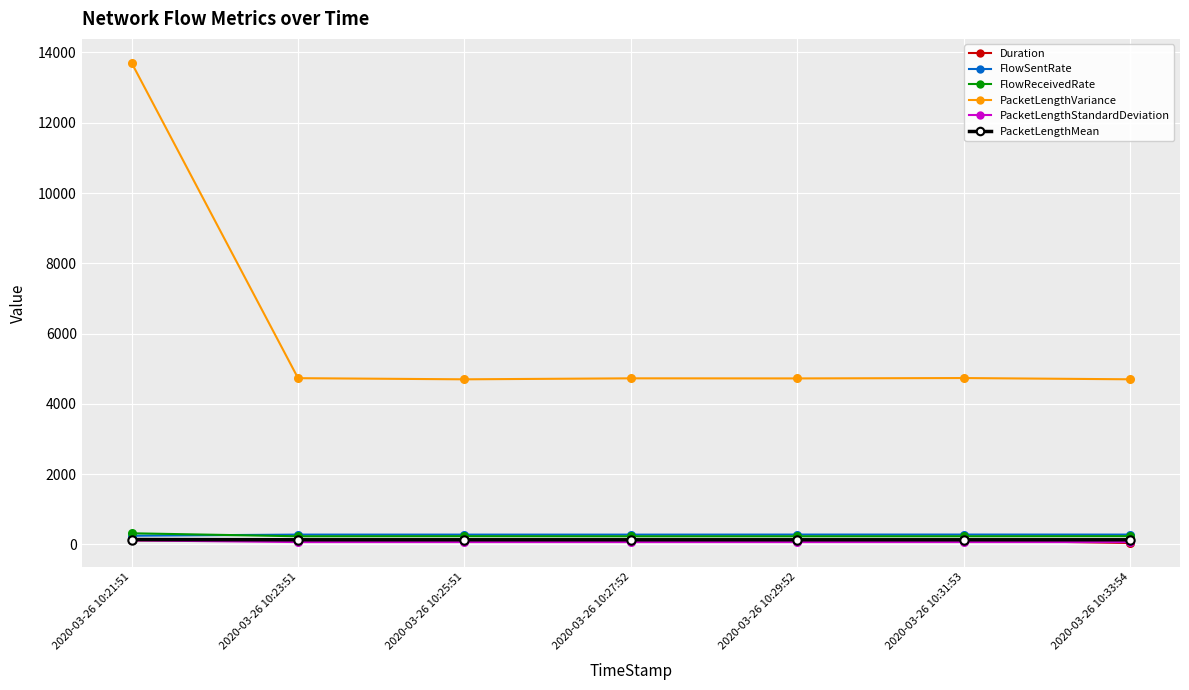

What is the difference between the maximum and minimum values in the FlowReceivedRate series?

85.9